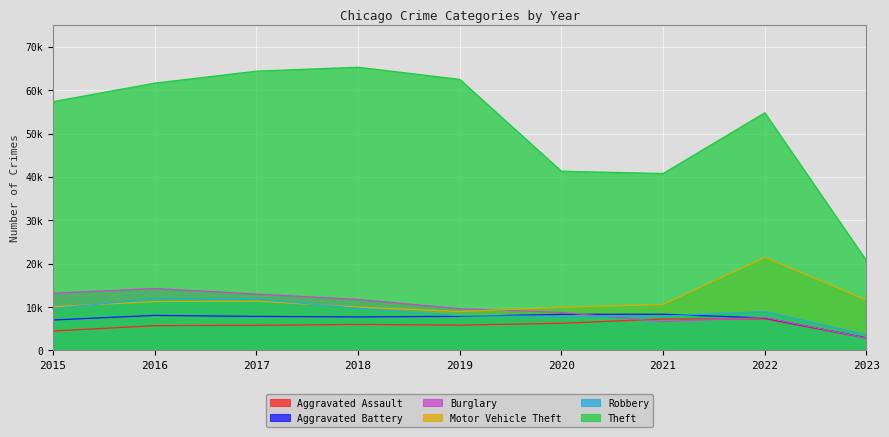

Where is Robbery nearest to the value 7771?

2020